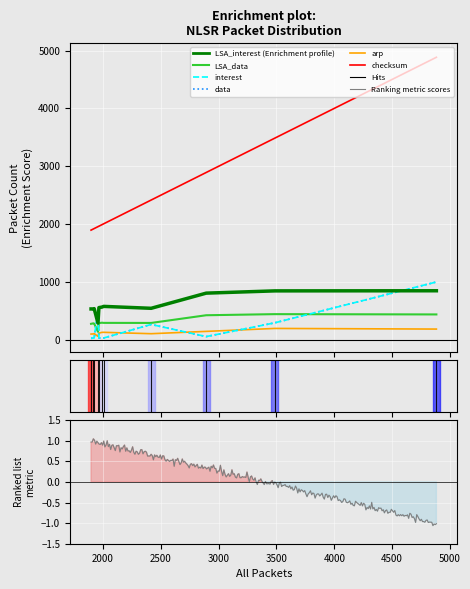

How many values in the checksum series are below 1990?

5